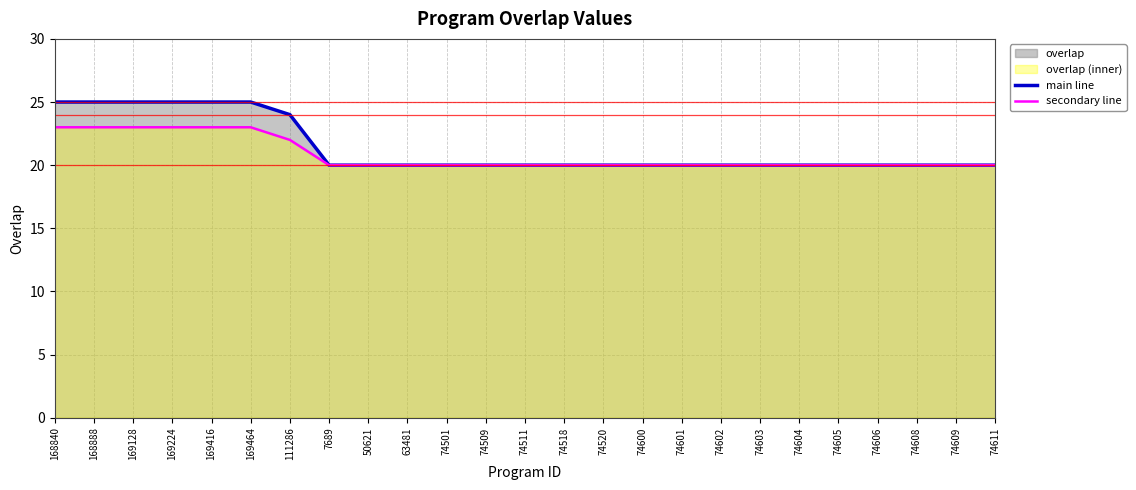

What is the difference between the second highest and minimum values in the main line series?

5